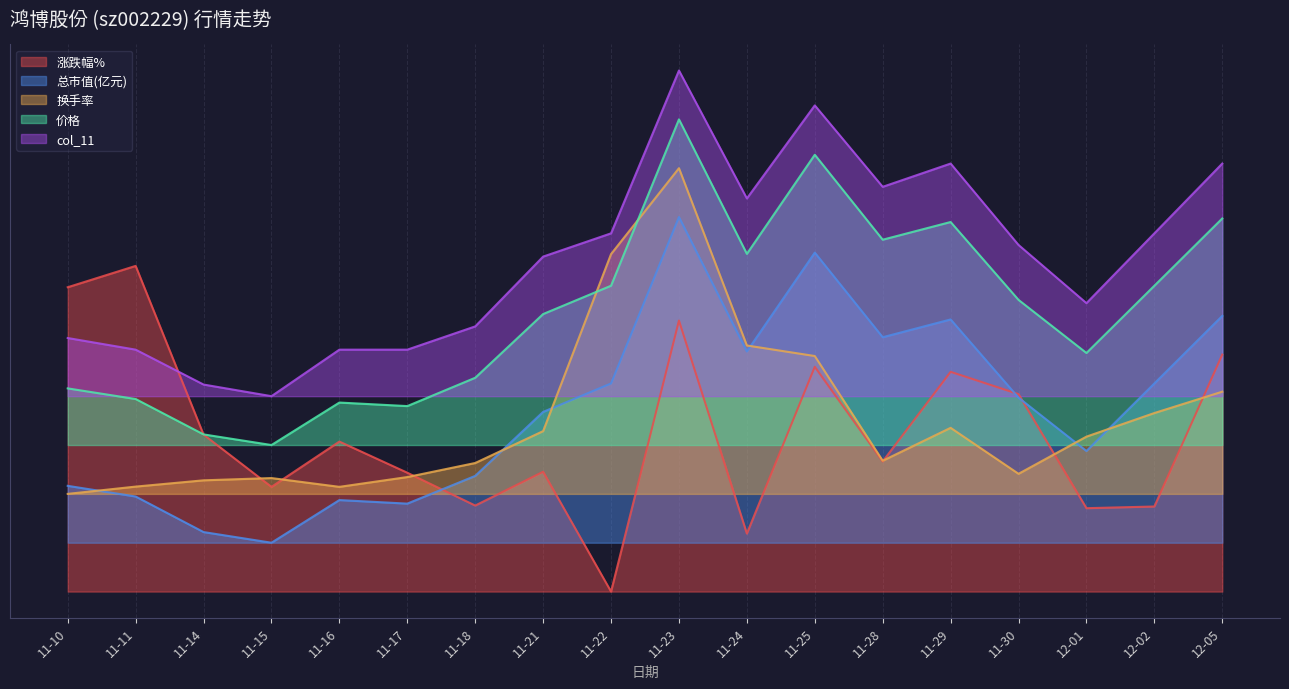

At which label does 涨跌幅% reach its minimum?

11-22